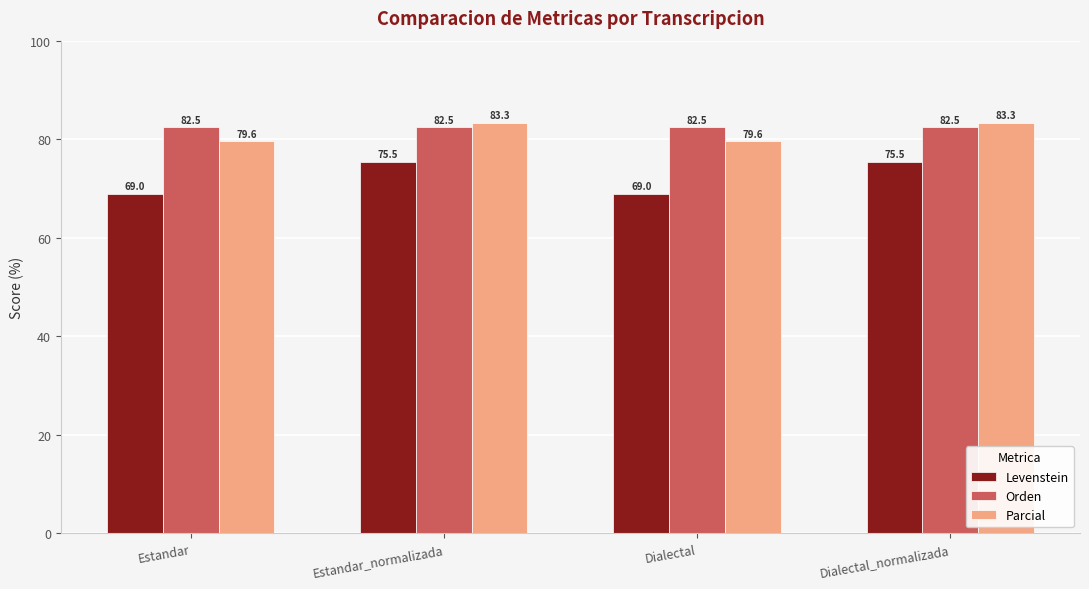

Reading left to right, list all the values displayed in this chart.

Levenstein: 69.0	75.5	69.0	75.5
Orden: 82.5	82.5	82.5	82.5
Parcial: 79.6	83.3	79.6	83.3